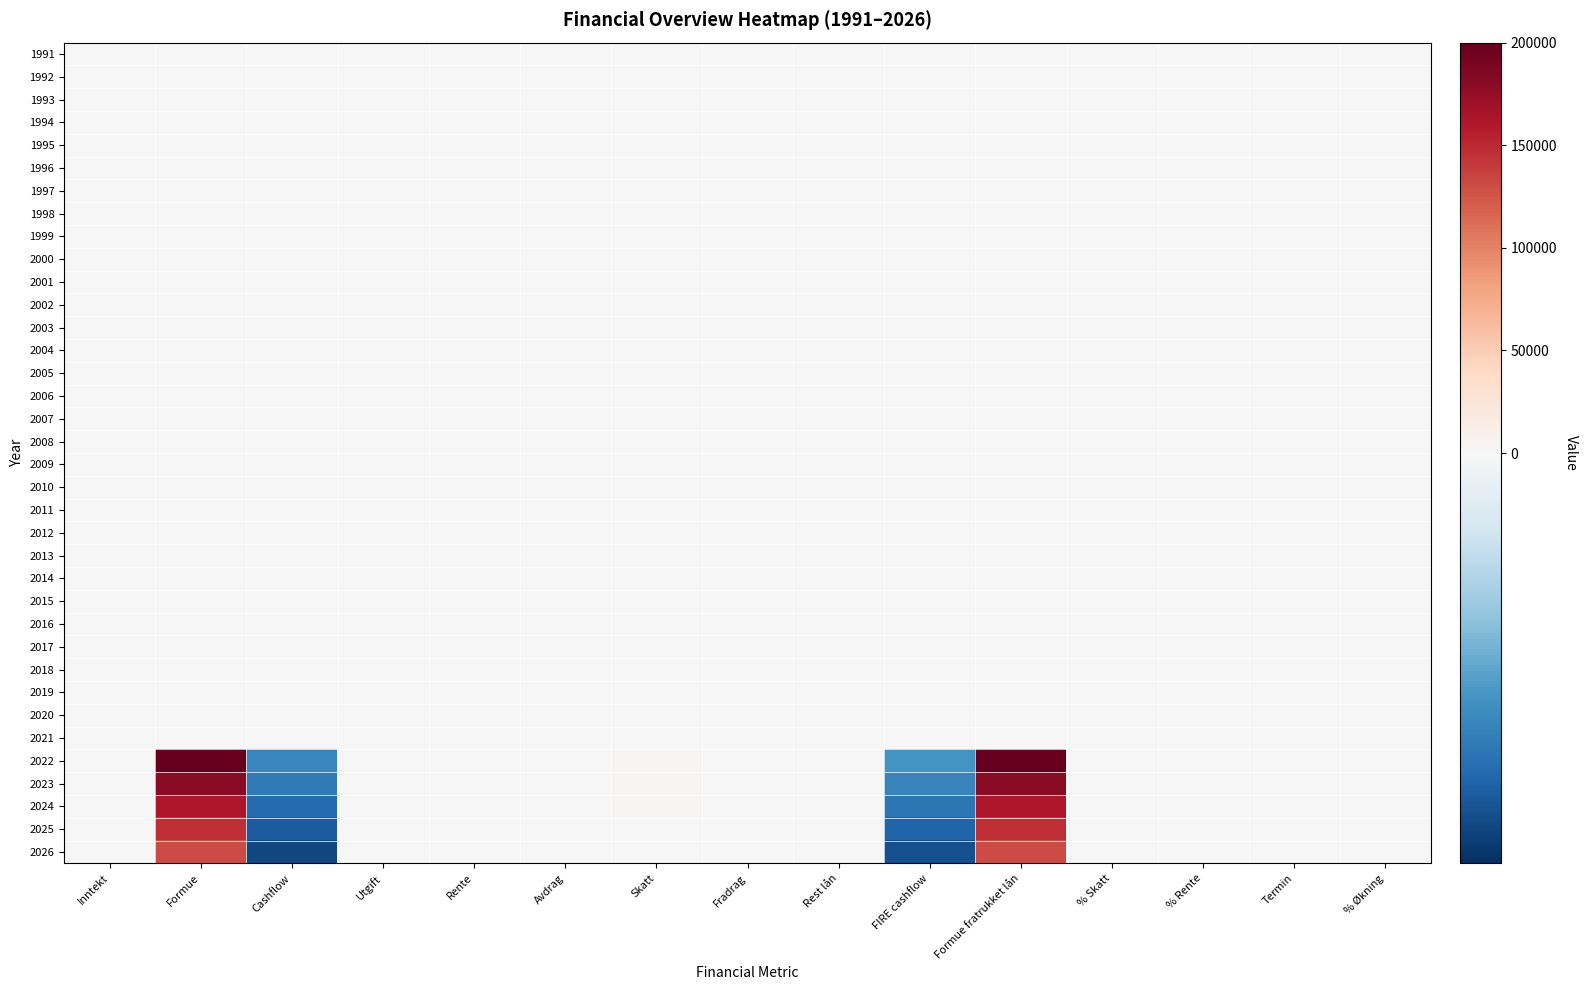

At which category does the chart reach its minimum across all series?

Cashflow